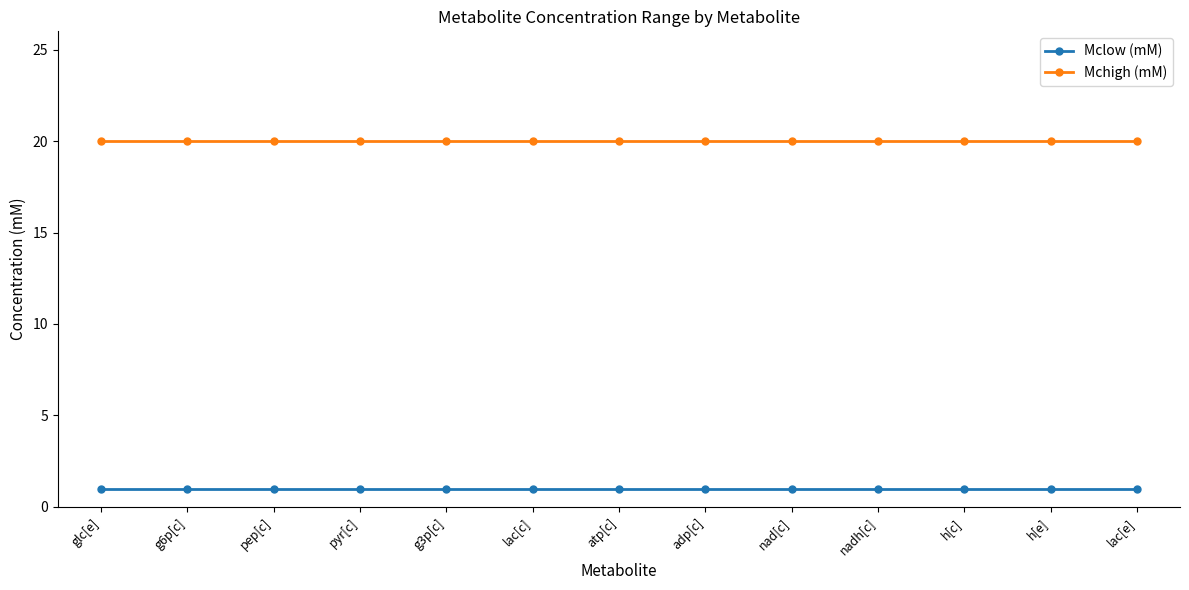

What value does the Mchigh (mM) series have at nadh[c]?

20